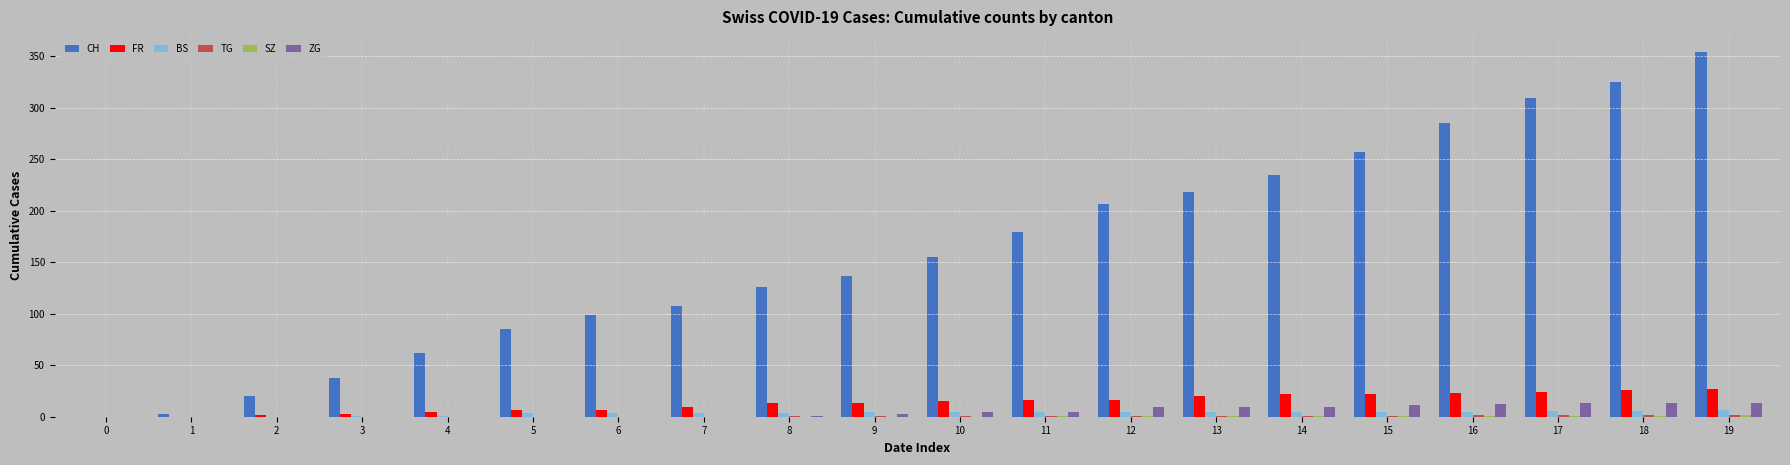

What is the greatest value displayed?

354